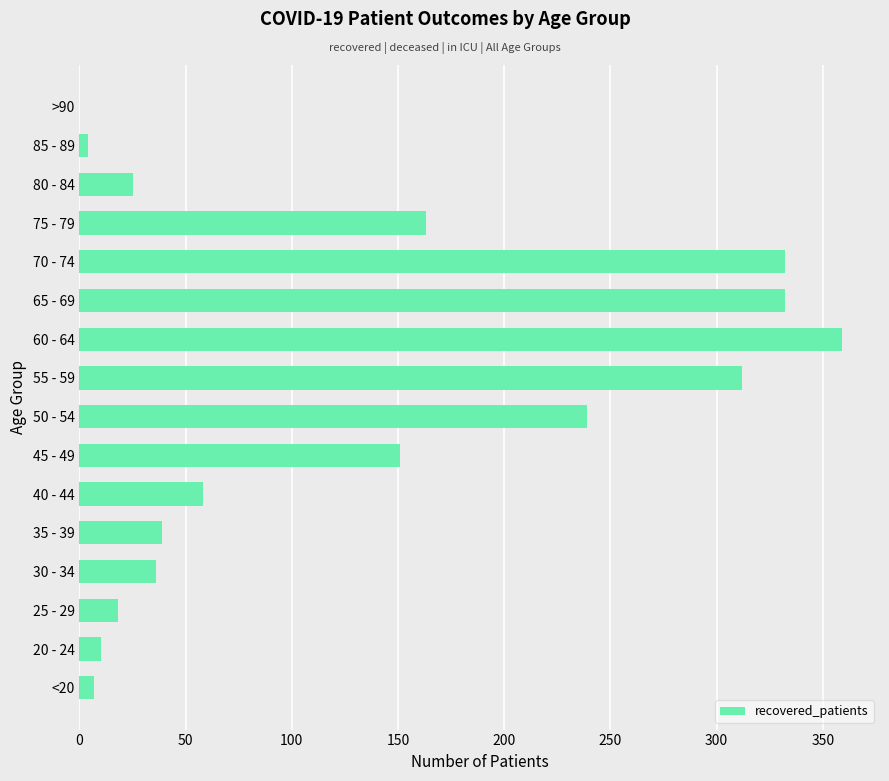

What is the average value?

130